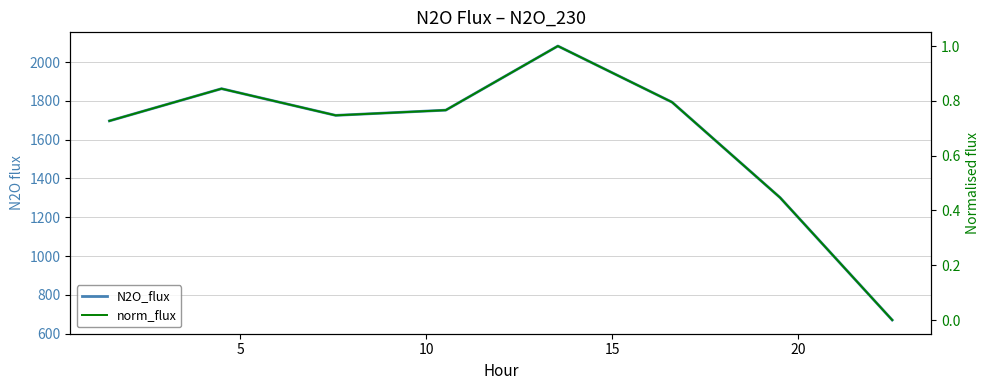

Count the number of categories in the chart.

8